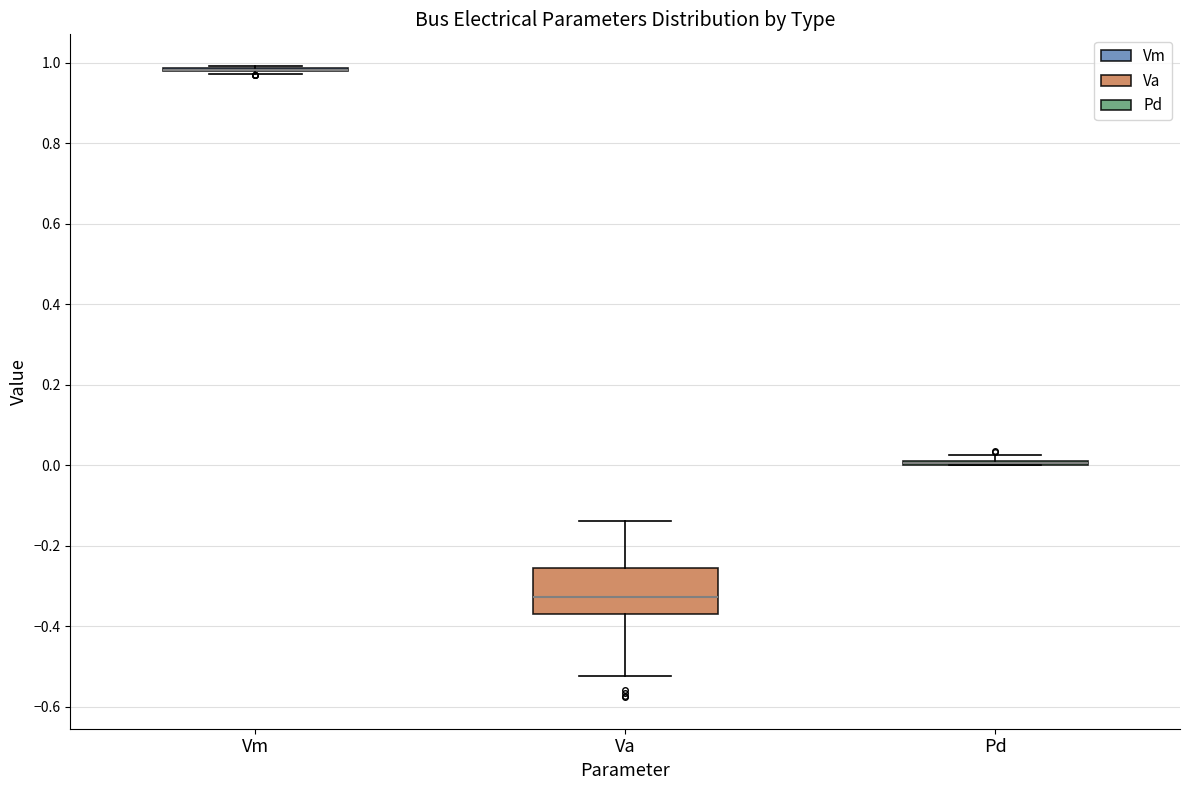

Which box is the tallest, from its lower edge to its upper edge?

Va